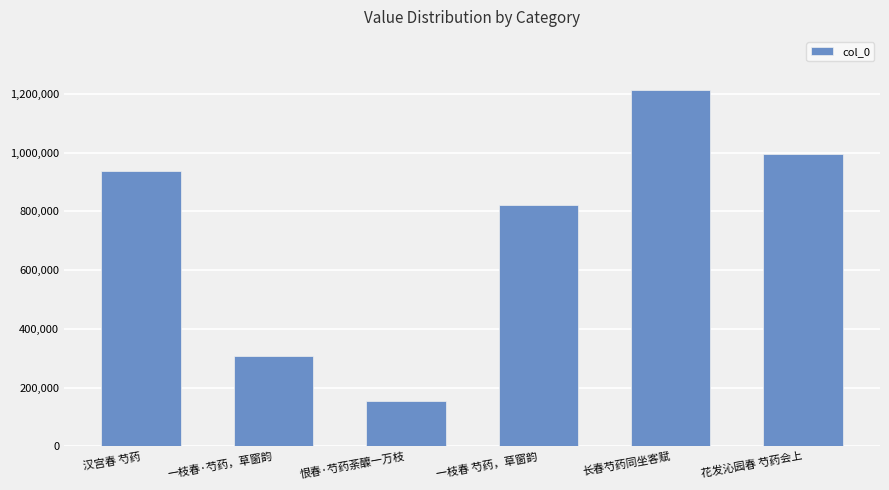

Reading left to right, what are all the values shown in this chart?

938558	308154	154250	823227	1212775	994950